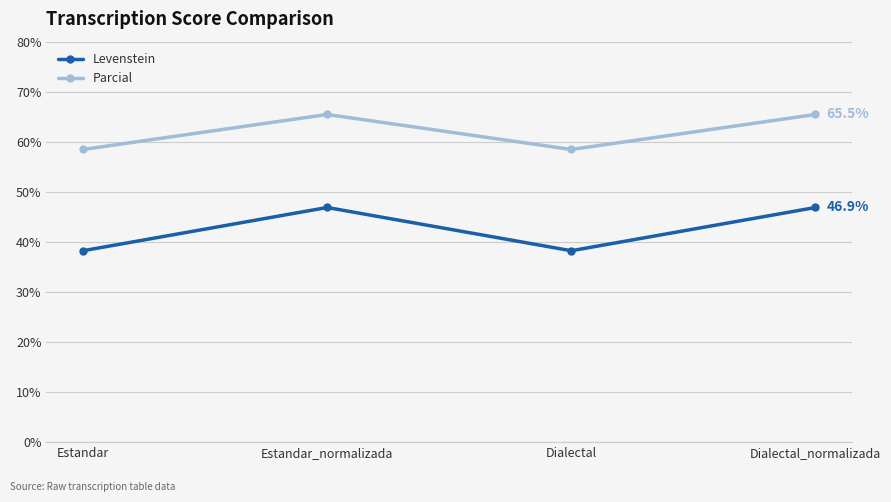

Does the chart have visible grid lines?

Yes